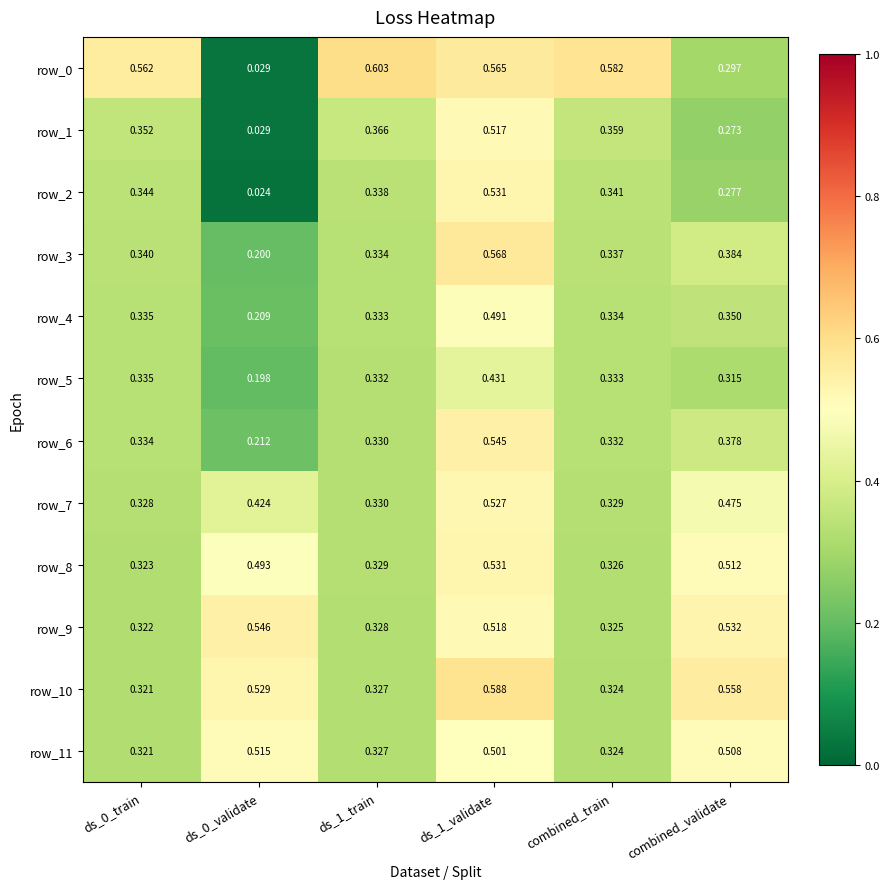

Is the value of row_3 at combined_train greater than the value of row_7 at combined_validate?

No